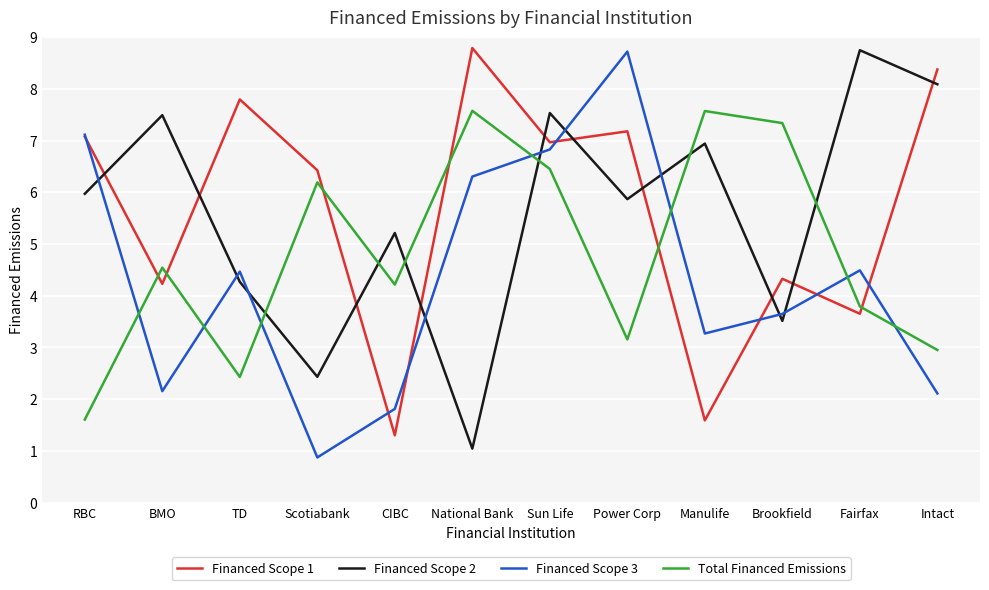

At how many categories does at least one series exceed 4?

12